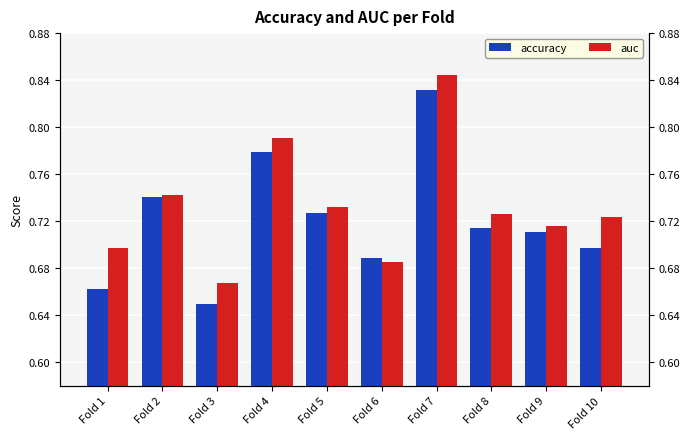

Rank the series by their average value, from lowest to highest.

accuracy, auc